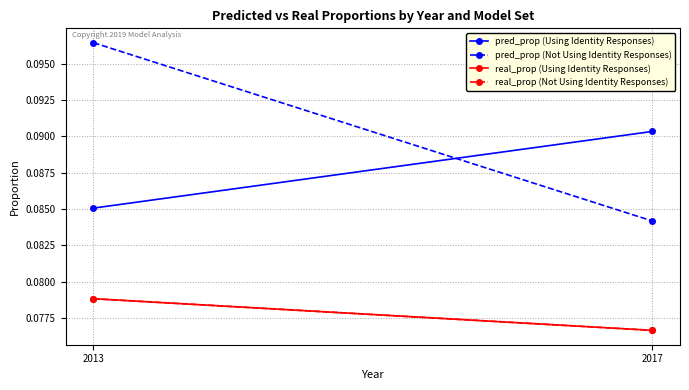

How many data points does each series have?

2